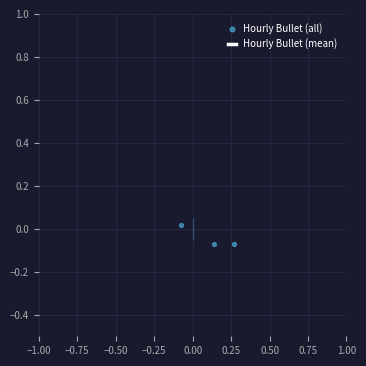

Is the value of Hourly Bullet (mean) at −0.75 greater than the value of Hourly Bullet (all) at −1.00?

No